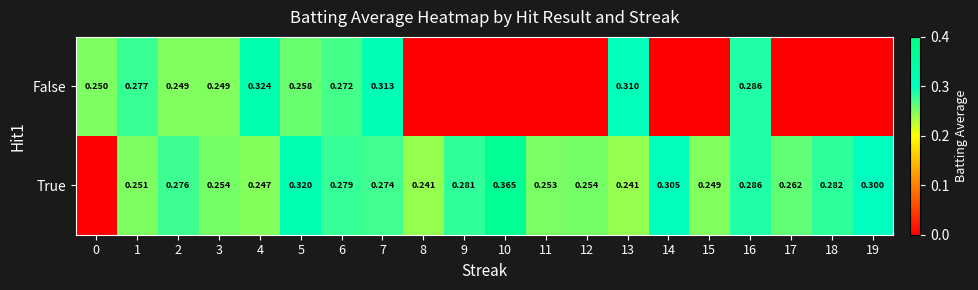

Rank the series at 4 from highest to lowest value.

False, True